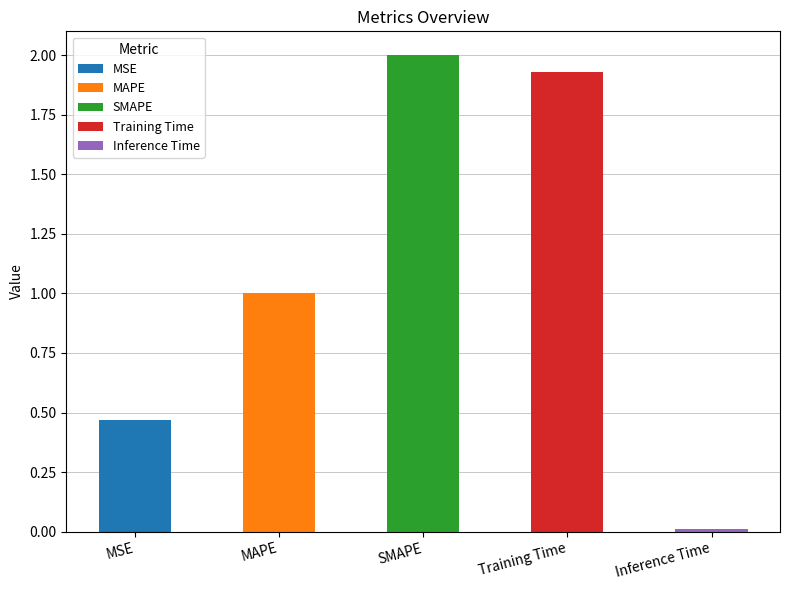

Reading left to right, transcribe all the data shown in this chart.

0.5	1.0	2.0	1.9	0.0